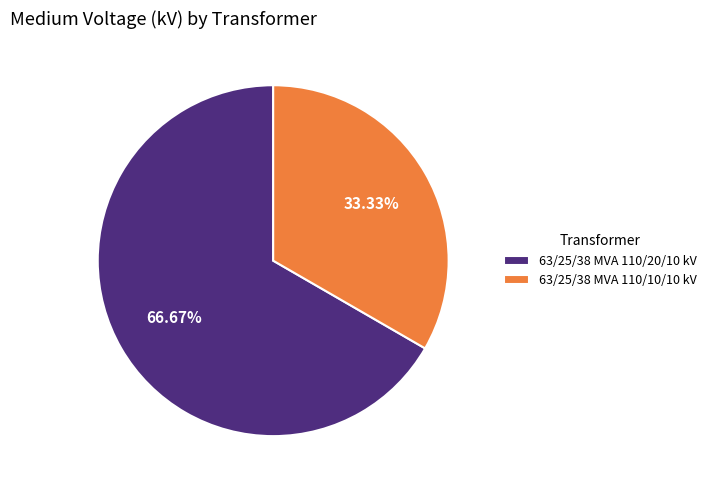

To the nearest percent, what percentage of the pie is 63/25/38 MVA 110/20/10 kV?

67%